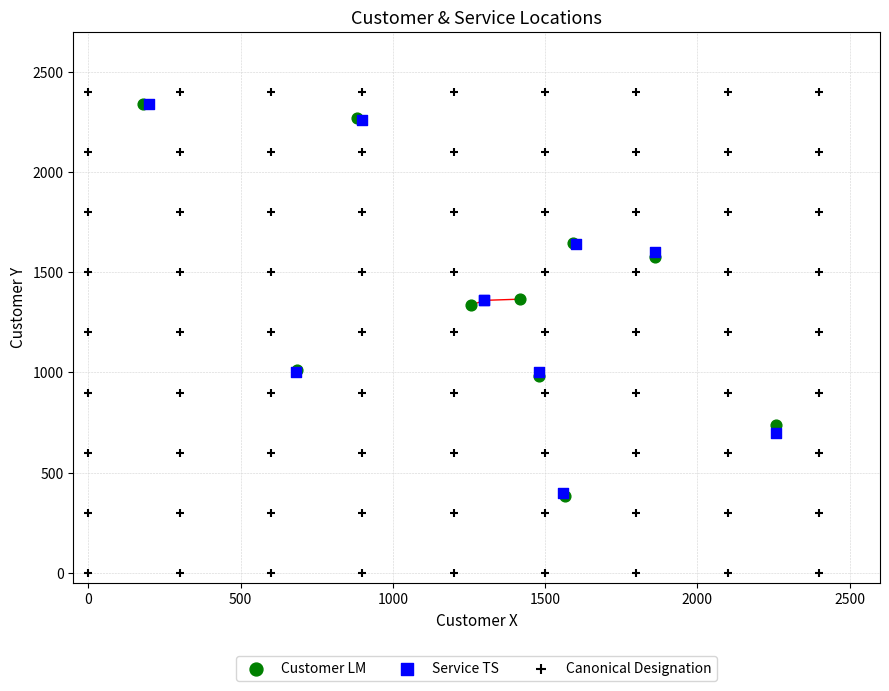

Which series has the widest spread of Y values?

Canonical Designation